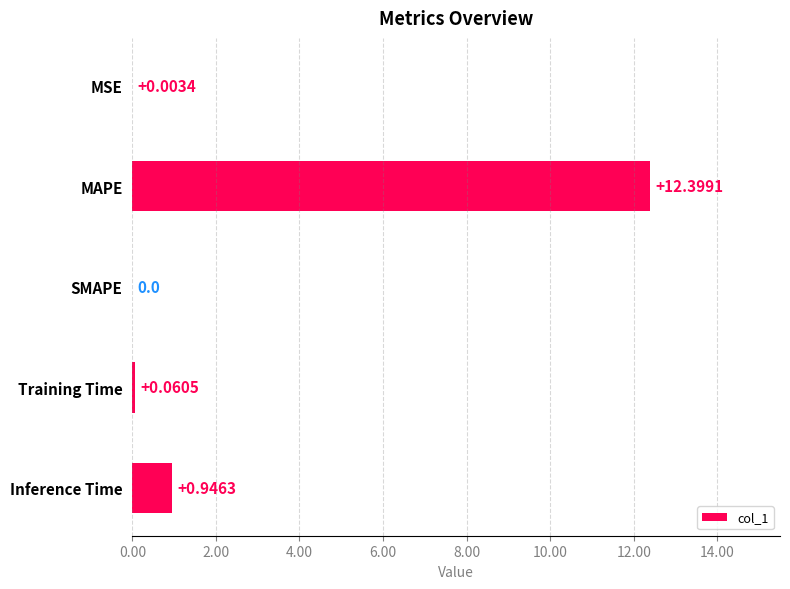

Where is the data nearest to the value 6?

Inference Time